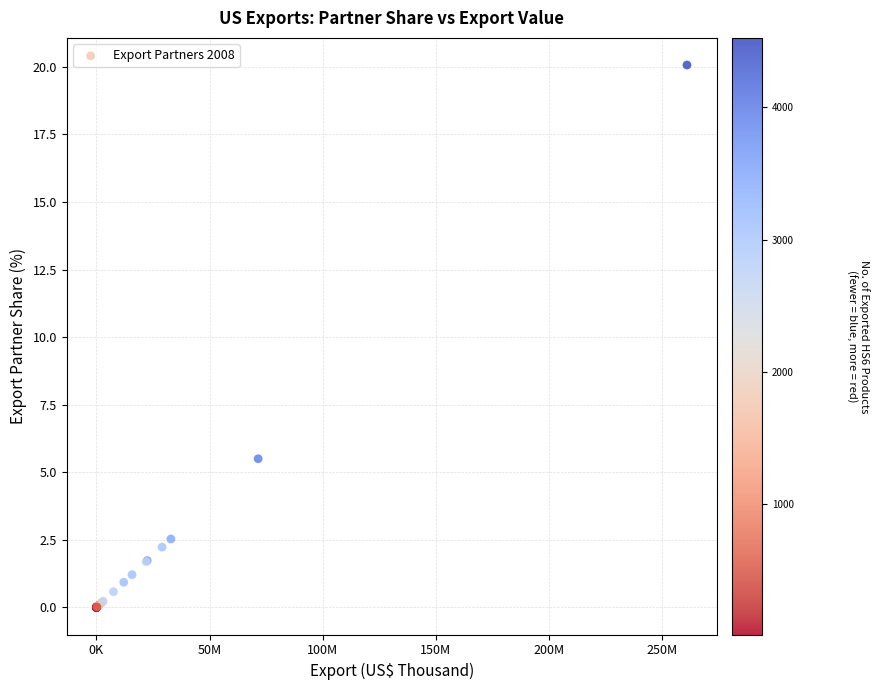

What Y value in the scatter plot is closest to 10?

5.5